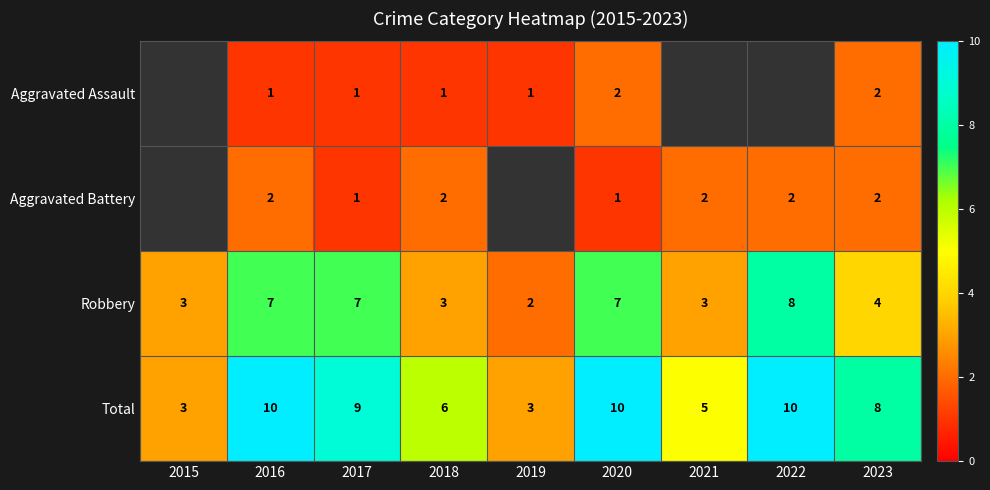

Is the value of Aggravated Battery at 2020 greater than the value of Aggravated Assault at 2020?

No